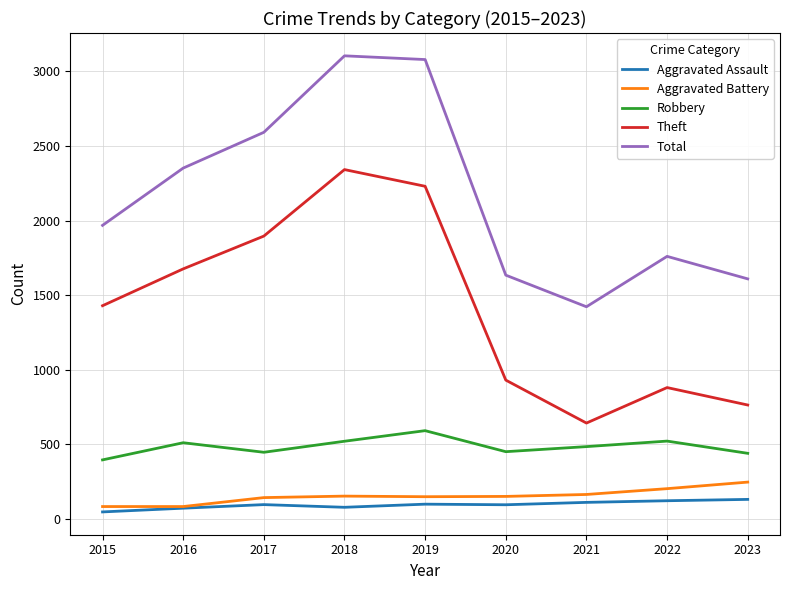

What is the spread (max minus min) of values at 2023?

1479